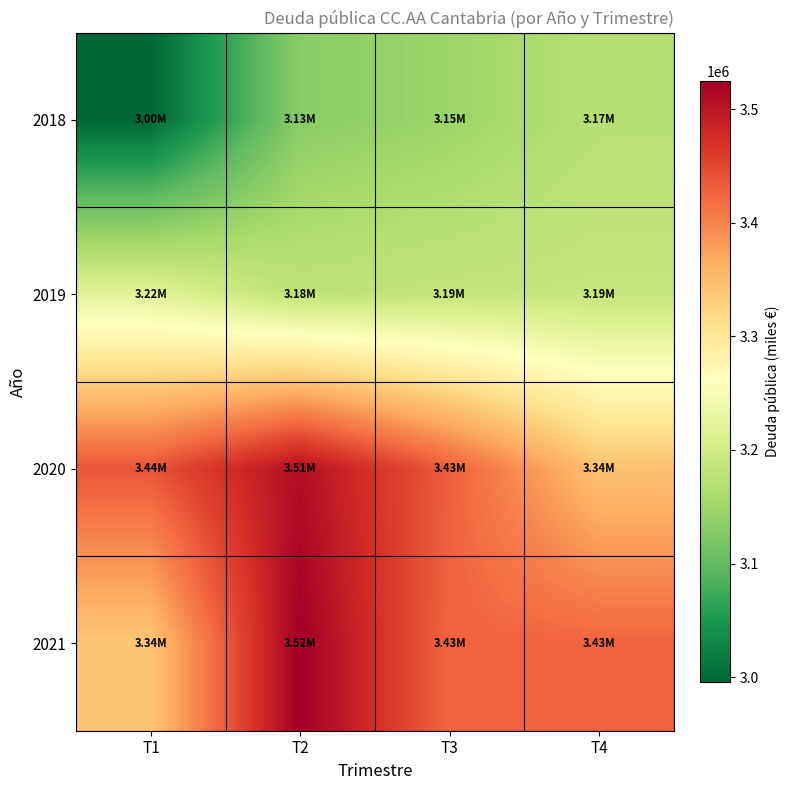

What is the smallest value displayed?

2995403